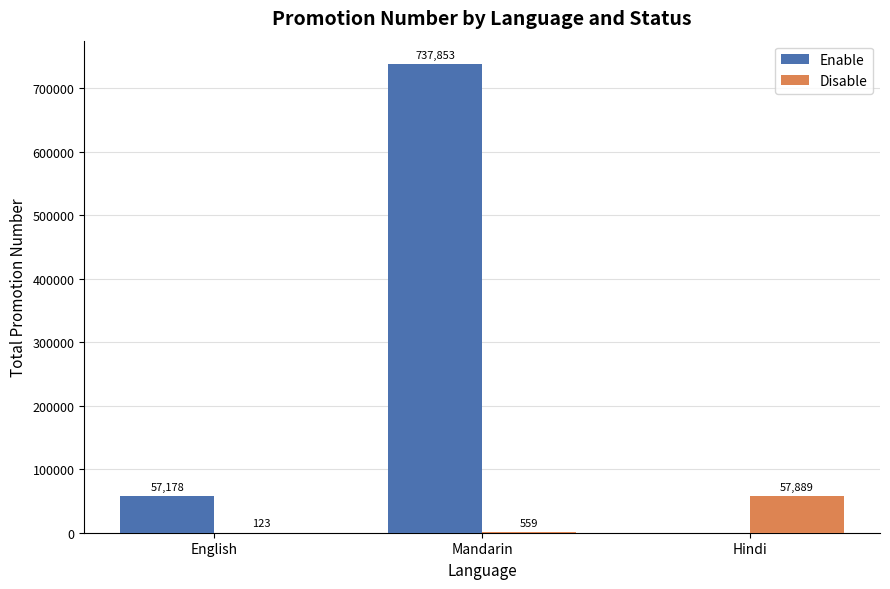

Reading left to right, list all the values displayed in this chart.

Enable: English=57178	Mandarin=737853	Hindi=0
Disable: English=123	Mandarin=559	Hindi=57889